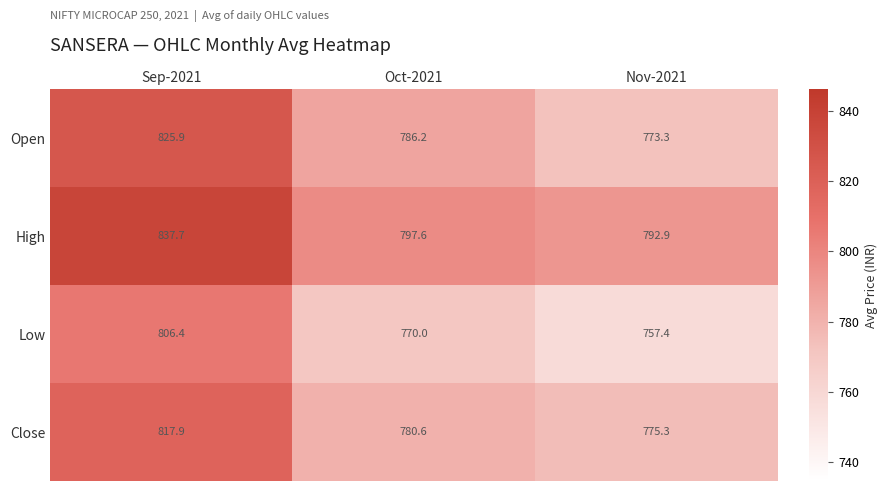

Reading left to right, list all the values displayed in this chart.

Open: 825.9	786.2	773.3
High: 837.7	797.6	792.9
Low: 806.4	770.0	757.4
Close: 817.9	780.6	775.3